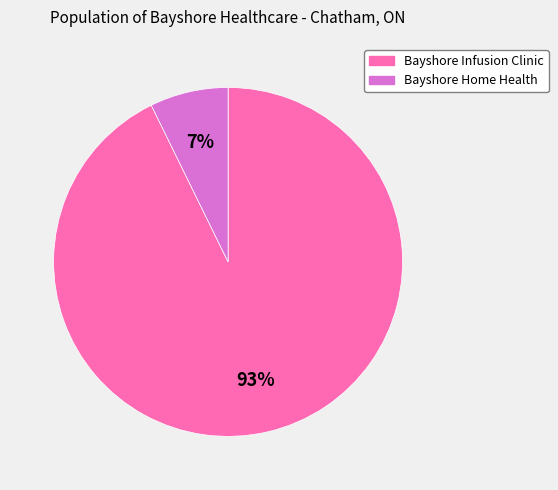

To the nearest percent, what percentage of the pie is Bayshore Home Health?

7%